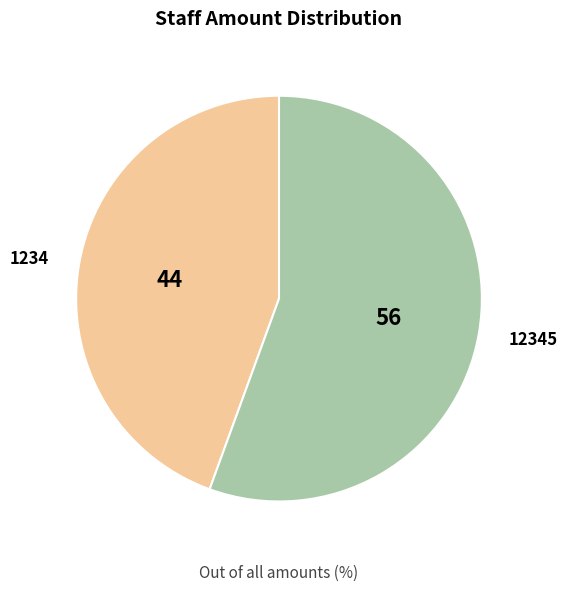

Does any single category account for the majority?

Yes